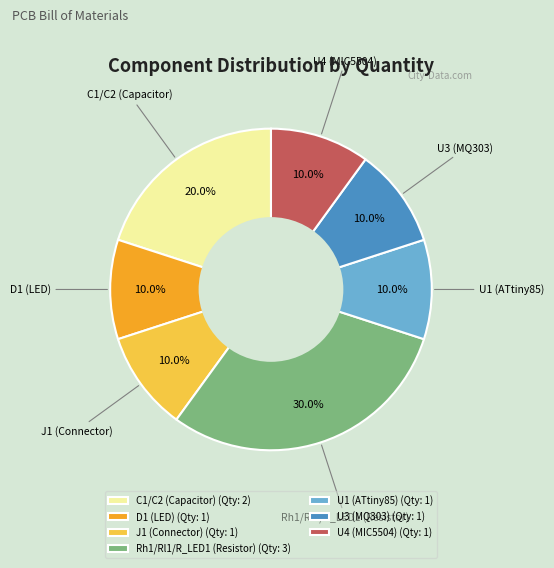

Is it true that U1 (ATtiny85) is 10% of the pie?

True